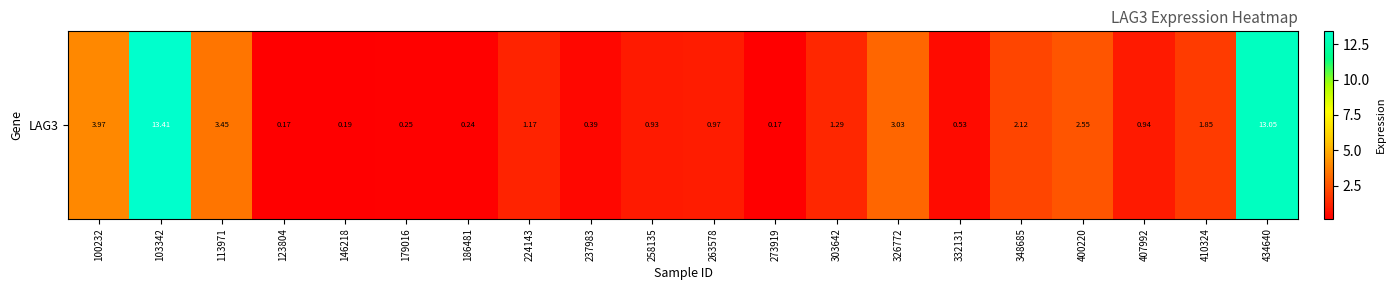

Reading right to left, list all the values displayed in this chart.

434640=13.1	410324=1.9	407992=0.9	400220=2.5	348685=2.1	332131=0.5	326772=3.0	303642=1.3	273919=0.2	263578=1.0	258135=0.9	237983=0.4	224143=1.2	186481=0.2	179016=0.2	146218=0.2	123804=0.2	113971=3.5	103342=13.4	100232=4.0